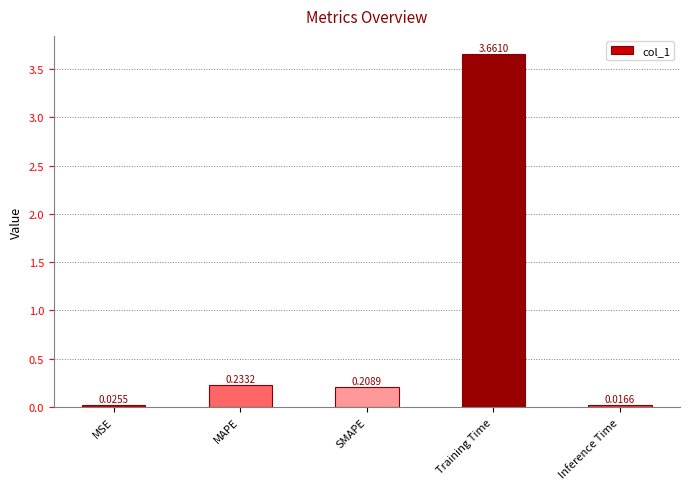

What is the average value?

0.8